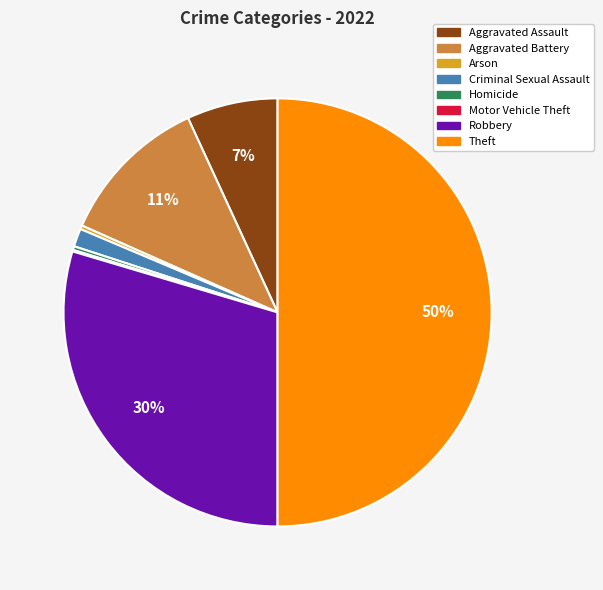

Do Aggravated Battery and Robbery together represent more than half of the pie?

No